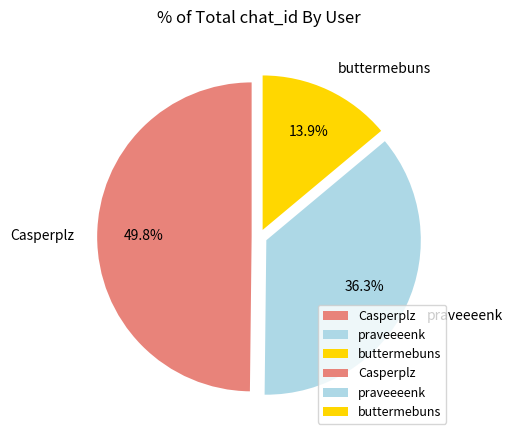

Rank the categories by value from highest to lowest.

Casperplz, praveeeenk, buttermebuns